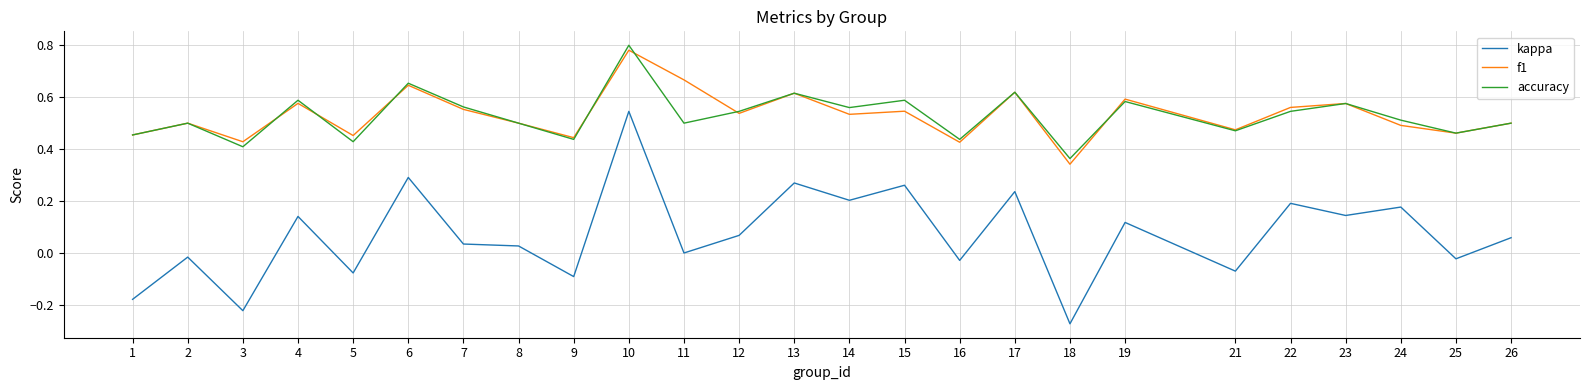

Which category has the lowest value in the kappa series?

18